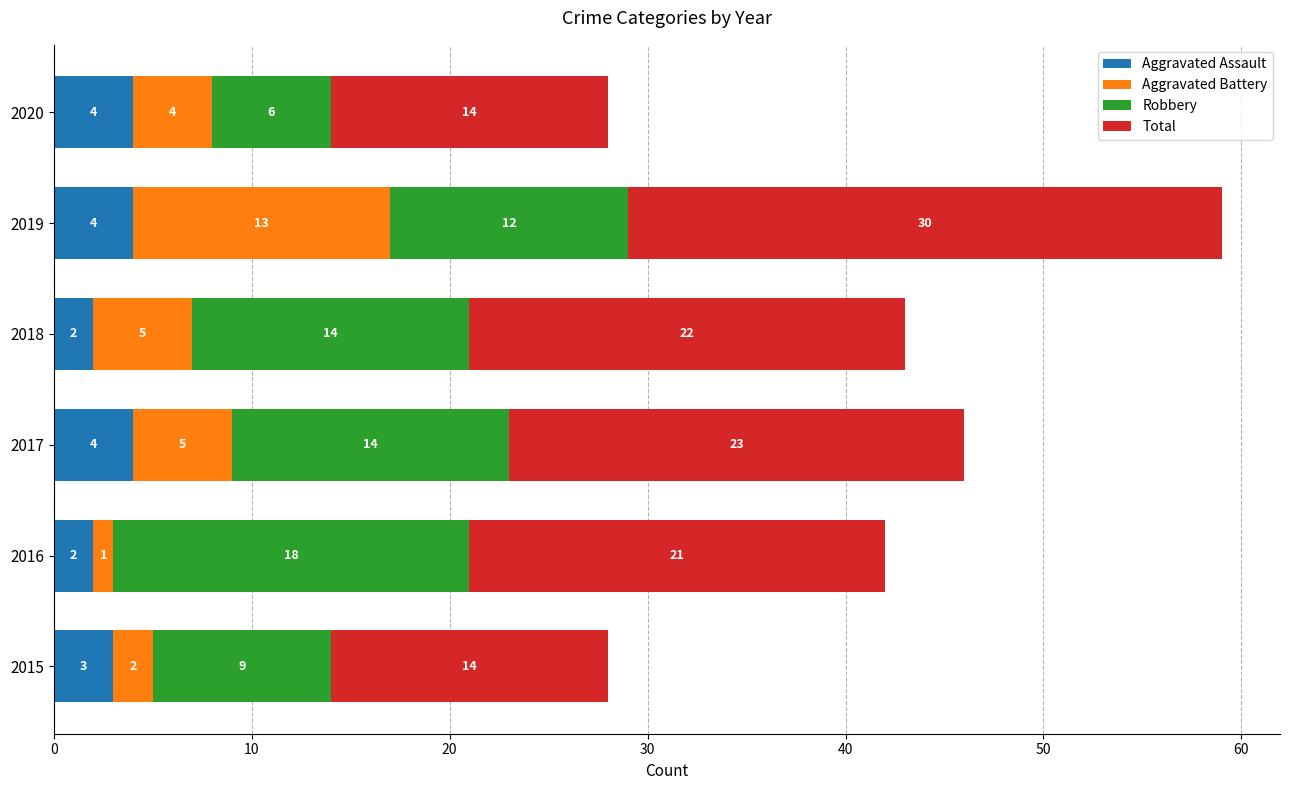

What is the maximum value for Aggravated Assault?

4